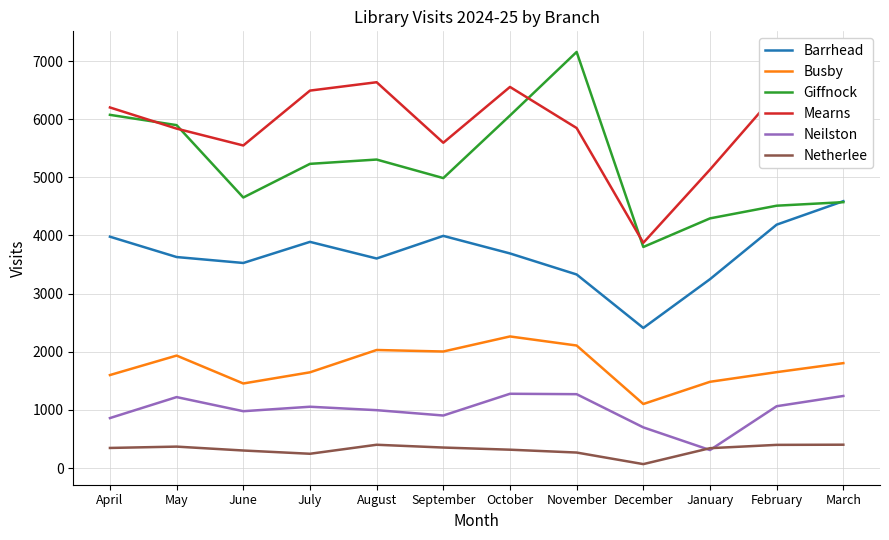

What are all the series names shown in the legend?

Barrhead, Busby, Giffnock, Mearns, Neilston, Netherlee